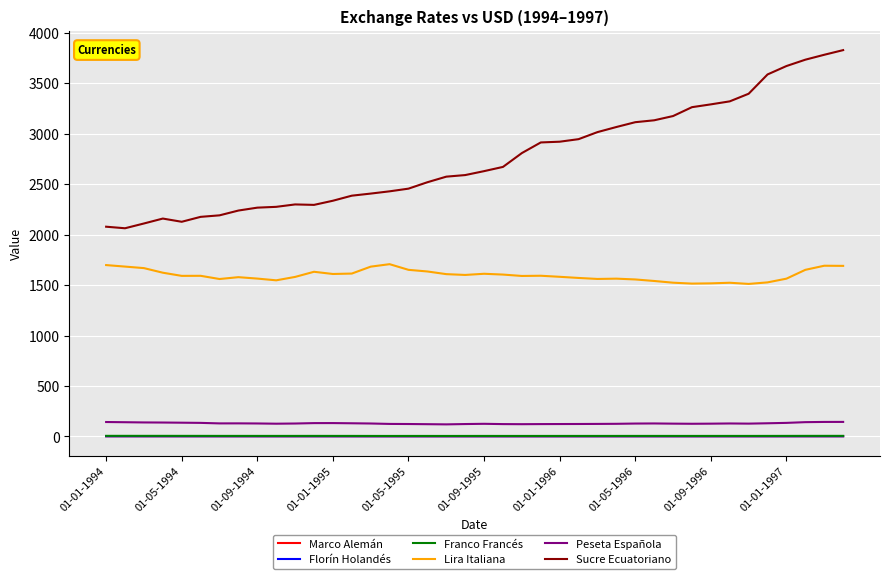

True or false: Sucre Ecuatoriano and Marco Alemán cross at least once.

False